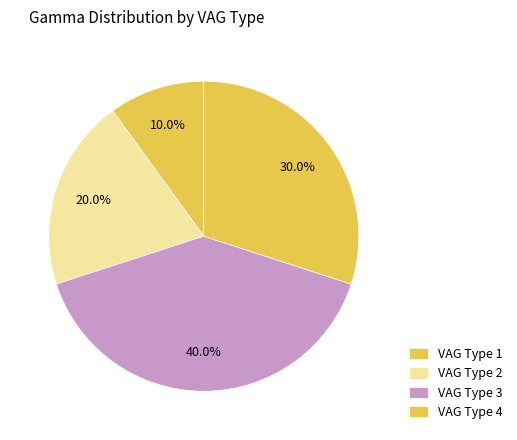

Count the number of slices in the pie.

4